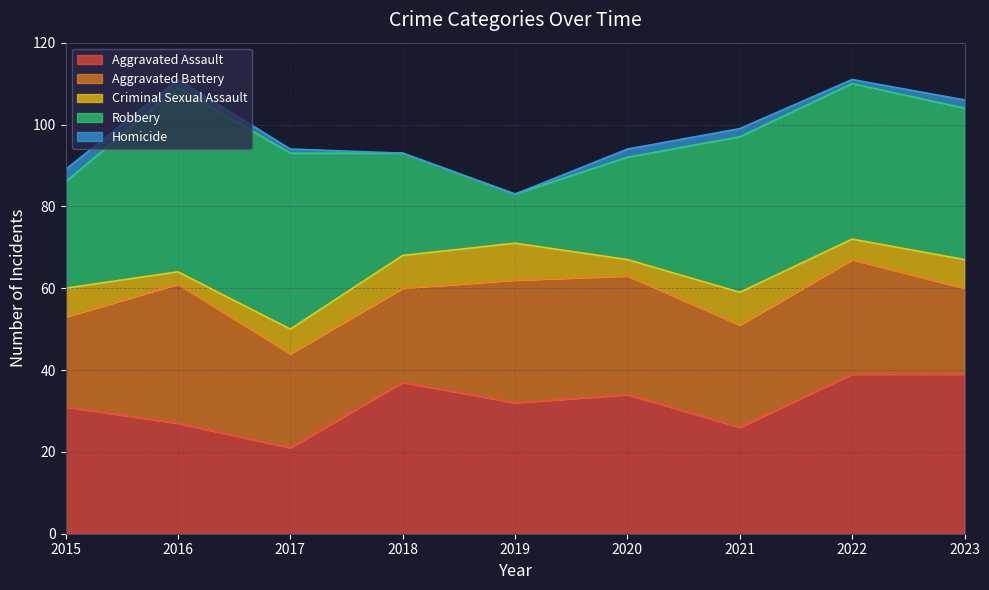

How many interior local valleys does the Robbery series have?

1